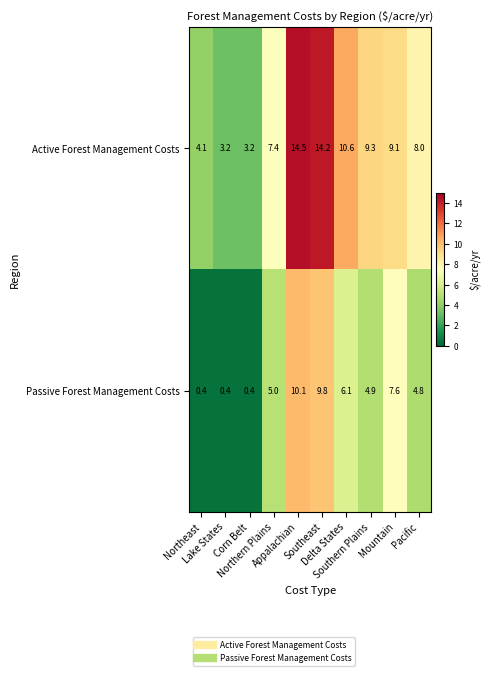

What is the difference between the maximum and second lowest values in the Active Forest Management Costs series?

11.3